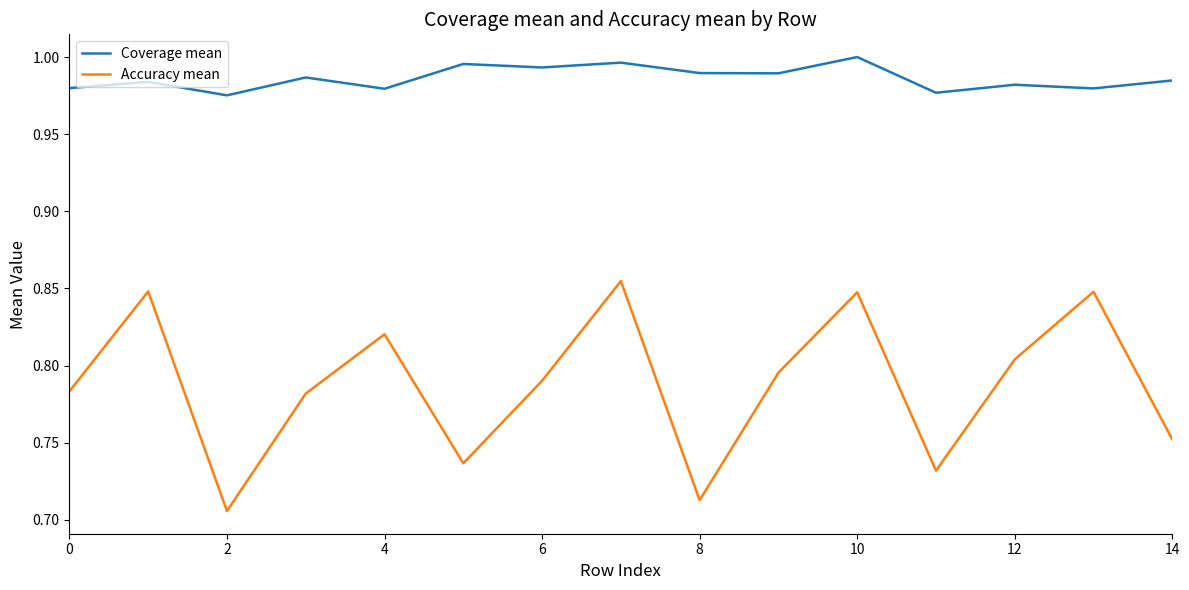

True or false: Accuracy mean and Coverage mean intersect in this chart.

False